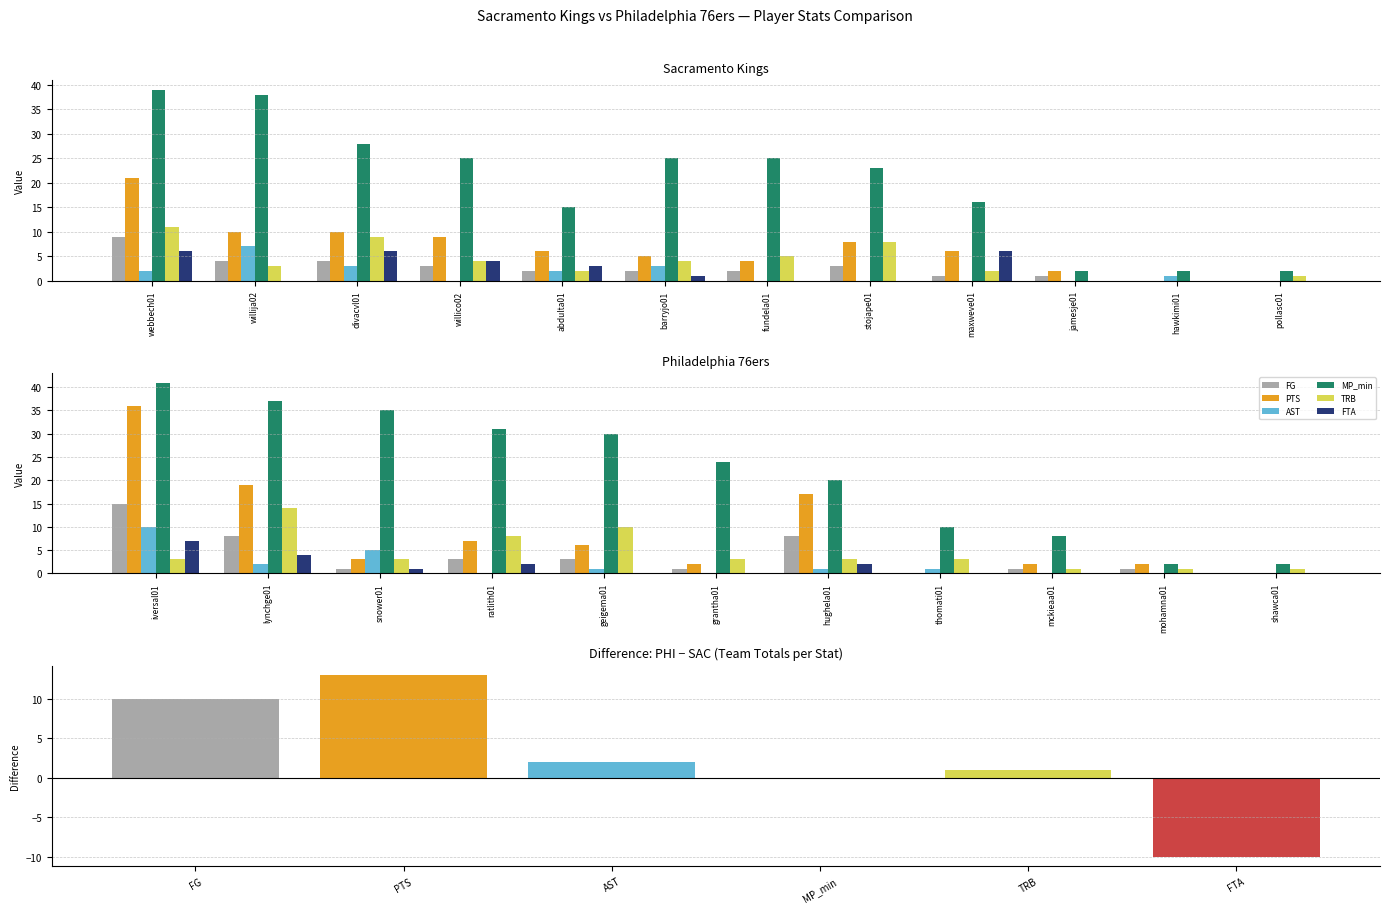

What are all the series names shown in the legend?

FG, PTS, AST, MP_min, TRB, FTA